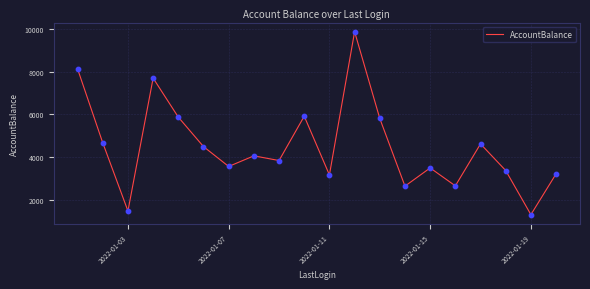

What is the maximum value shown in the chart?

9870.1